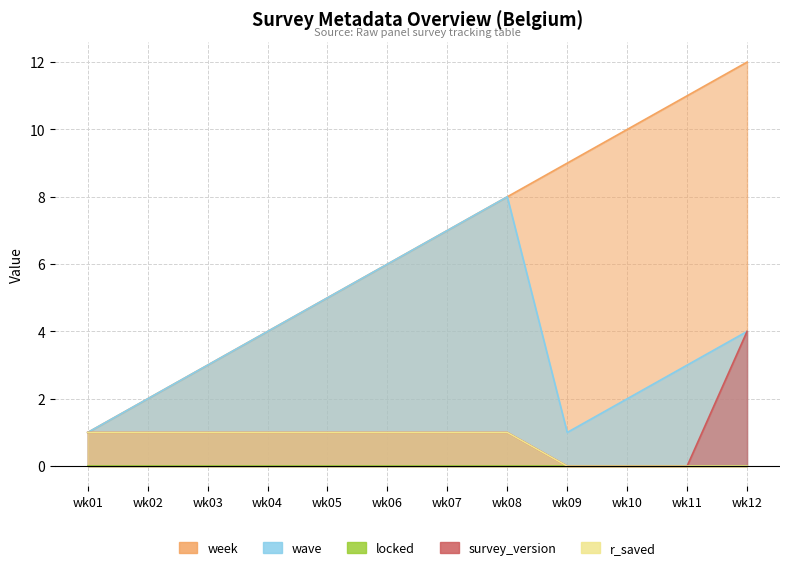

True or false: week and r_saved cross at least once.

False